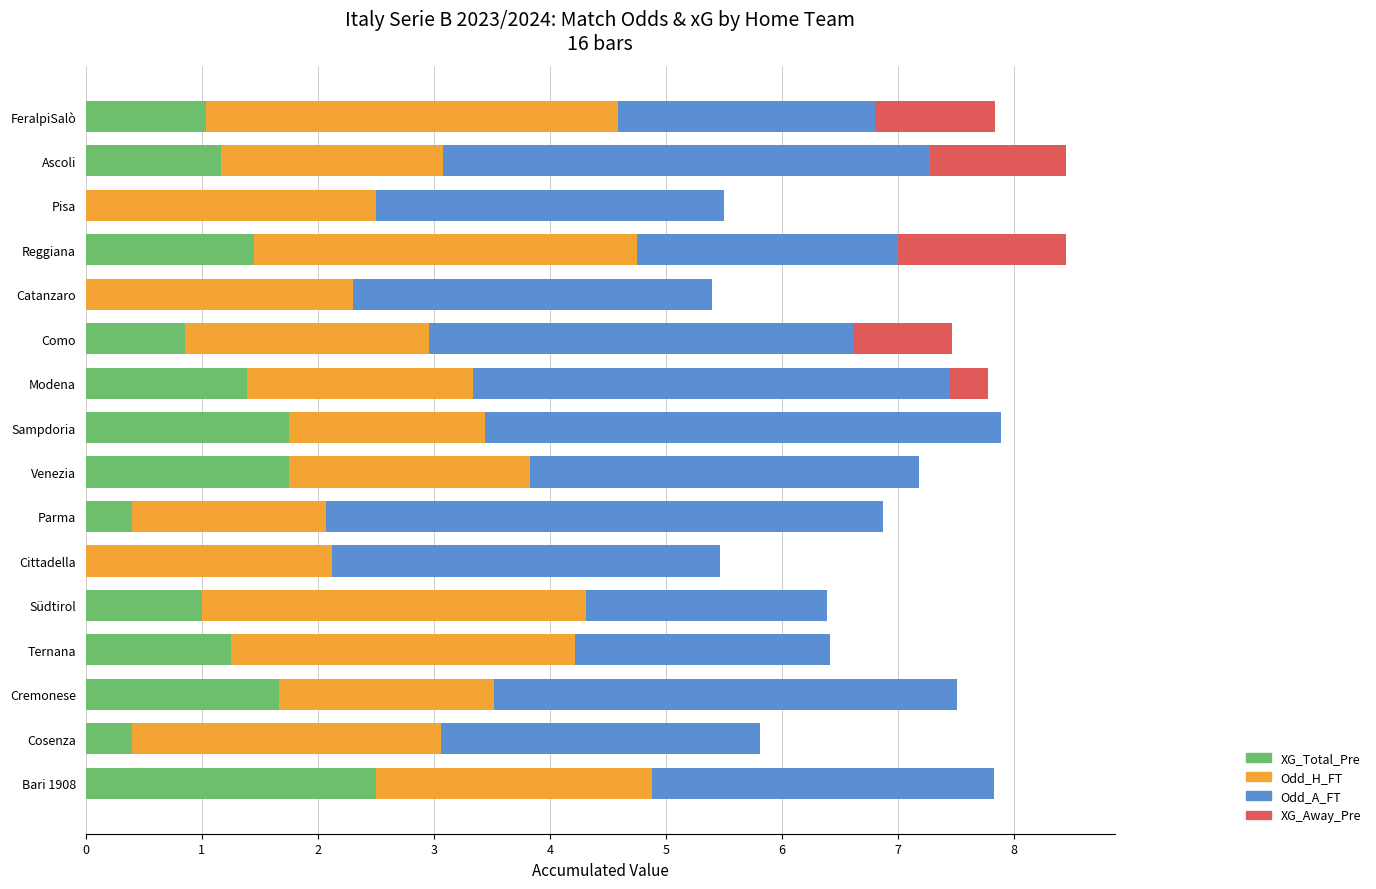

The value of XG_Total_Pre at Cosenza is 0.4. True or false?

True